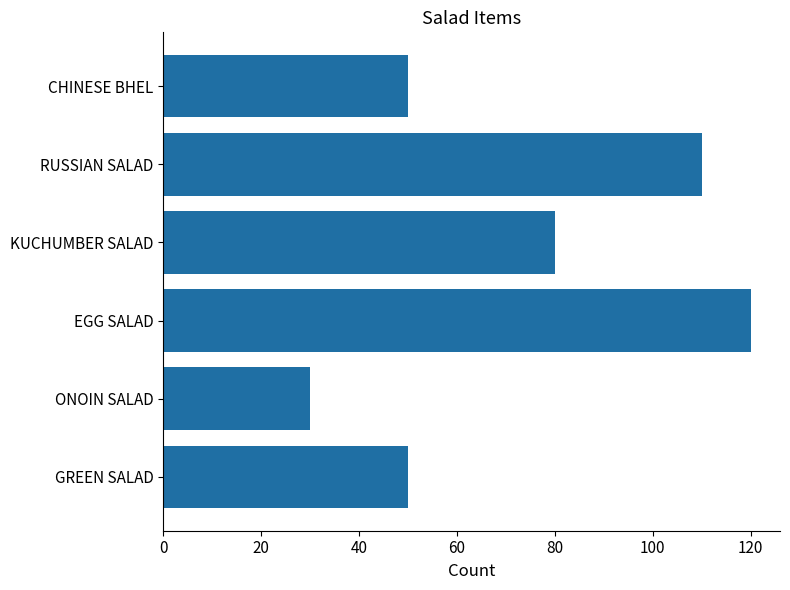

How many data points are less than 80?

3